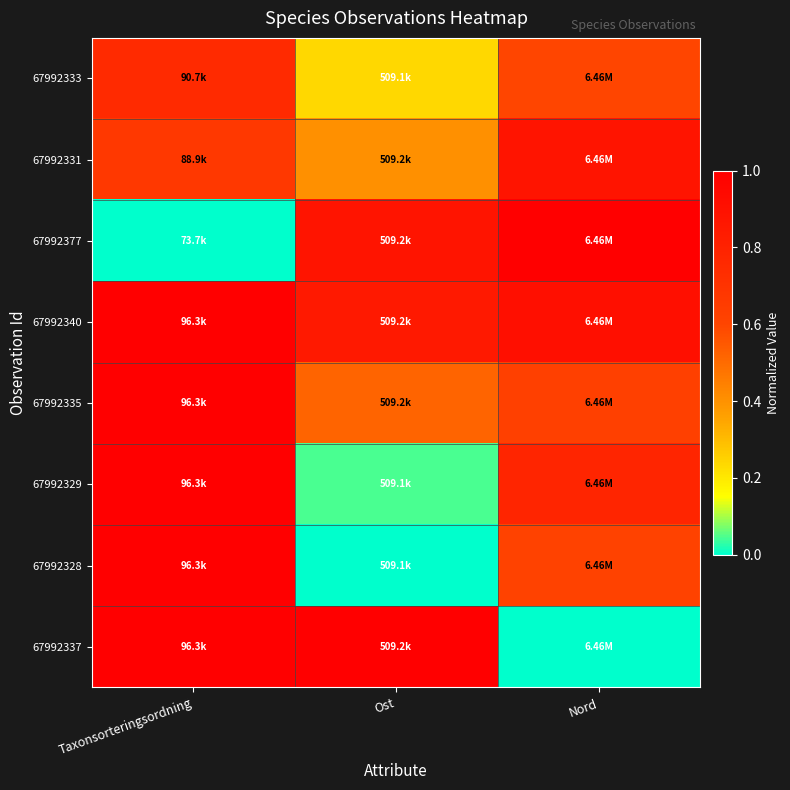

What is the spread (max minus min) of values at Ost?

1.0